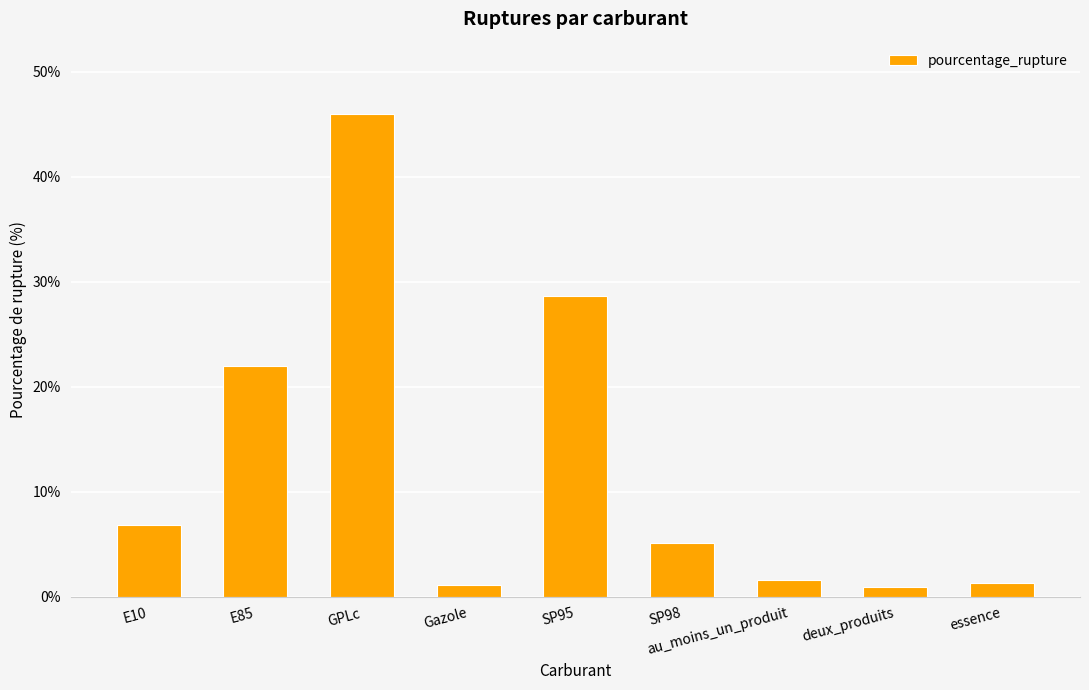

What is the change in value from E85 to SP95?

+6.7